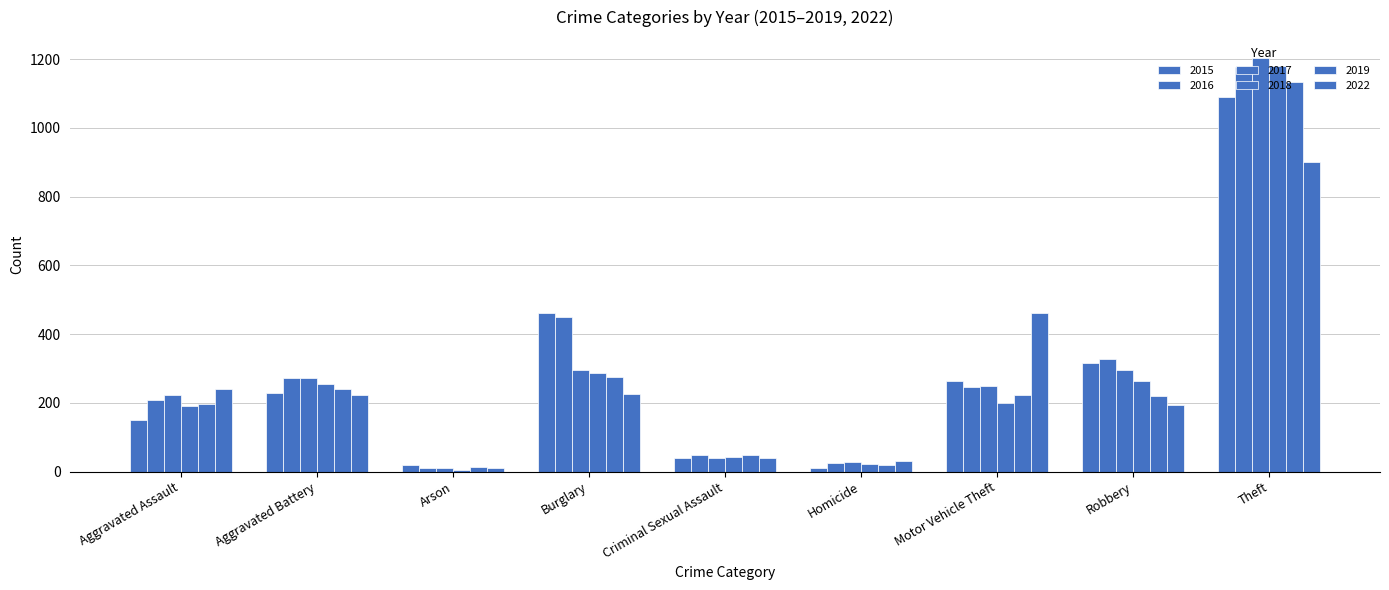

The 2018 series shows 127 at Aggravated Assault. True or false?

False